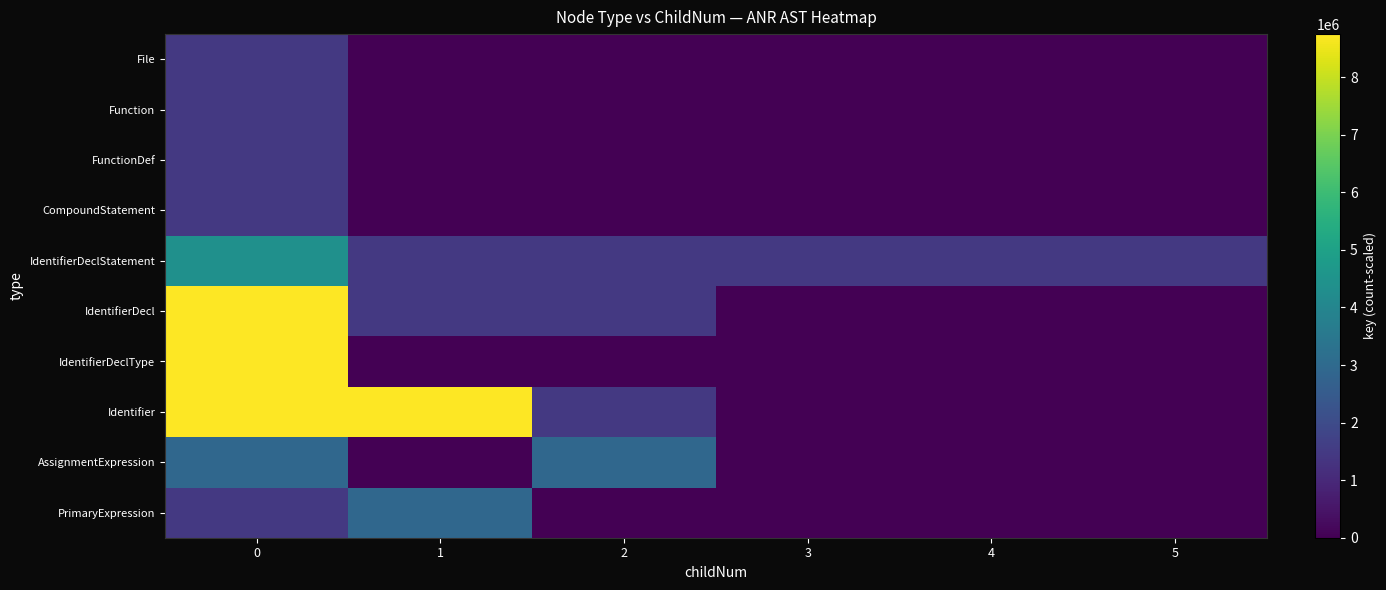

Reading left to right, what are all the values shown in this chart?

File: 0=1458265.8	1=0.0	2=0.0	3=0.0	4=0.0	5=0.0
Function: 0=1458265.8	1=0.0	2=0.0	3=0.0	4=0.0	5=0.0
FunctionDef: 0=1458265.8	1=0.0	2=0.0	3=0.0	4=0.0	5=0.0
CompoundStatement: 0=1458265.8	1=0.0	2=0.0	3=0.0	4=0.0	5=0.0
IdentifierDeclStatement: 0=4374797.5	1=1458265.8	2=1458265.8	3=1458265.8	4=1458265.8	5=1458265.8
IdentifierDecl: 0=8749595.0	1=1458265.8	2=1458265.8	3=0.0	4=0.0	5=0.0
IdentifierDeclType: 0=8749595.0	1=0.0	2=0.0	3=0.0	4=0.0	5=0.0
Identifier: 0=8749595.0	1=8749595.0	2=1458265.8	3=0.0	4=0.0	5=0.0
AssignmentExpression: 0=2916531.7	1=0.0	2=2916531.7	3=0.0	4=0.0	5=0.0
PrimaryExpression: 0=1458265.8	1=2916531.7	2=0.0	3=0.0	4=0.0	5=0.0